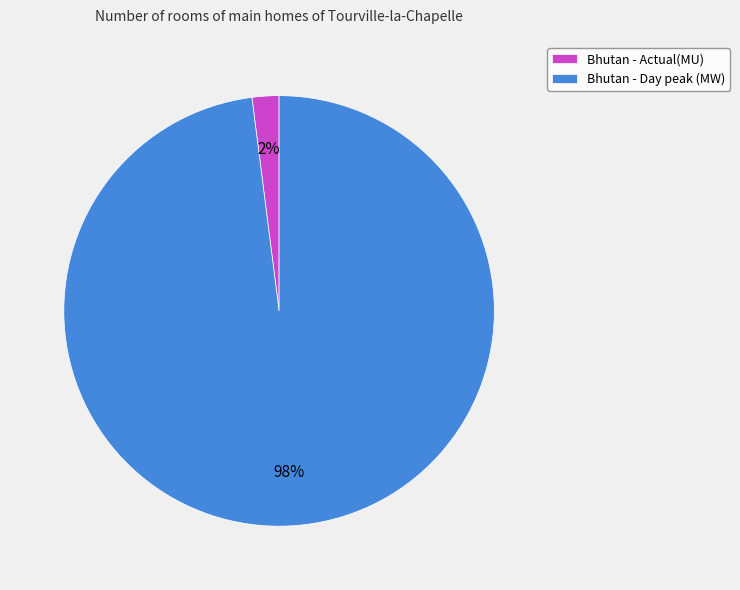

Which category has the biggest portion of the pie?

Bhutan - Day peak (MW)